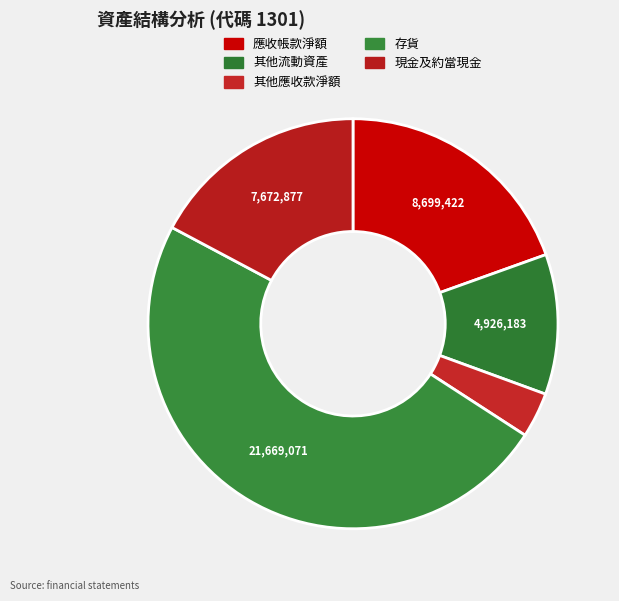

How many slices are in this pie chart?

5